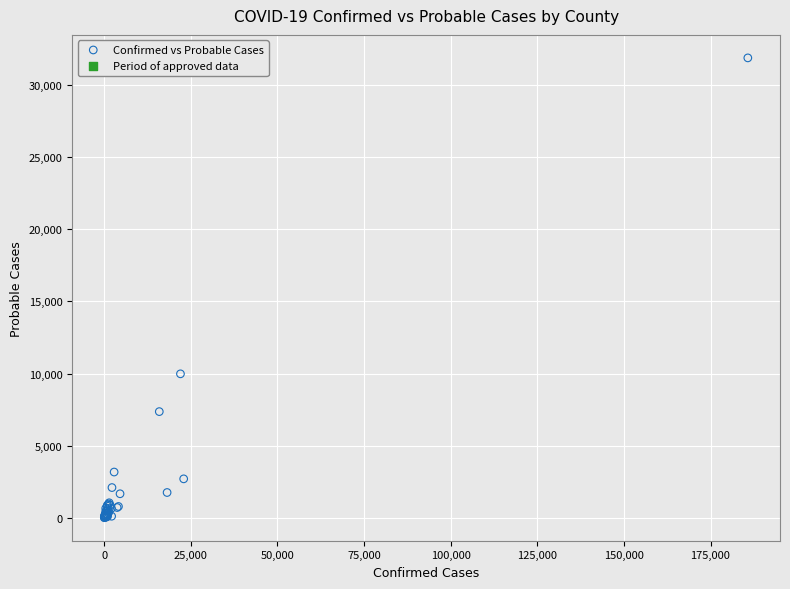

What Y value in the scatter plot is closest to 15942?

9979